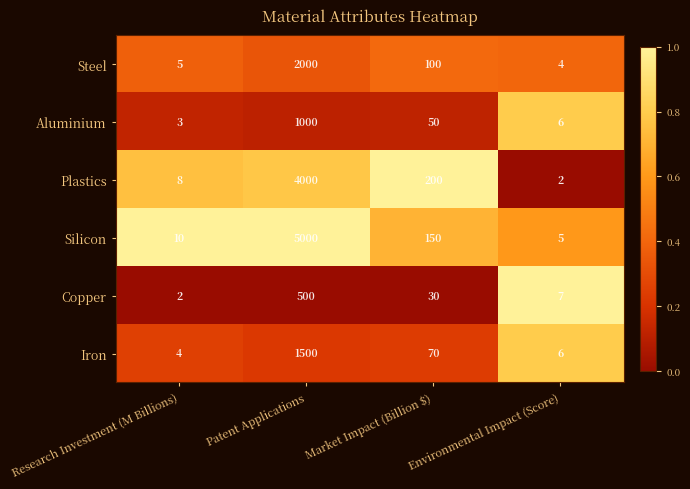

What is the sum of the Steel values at Research Investment (M Billions) and Market Impact (Billion $)?

105